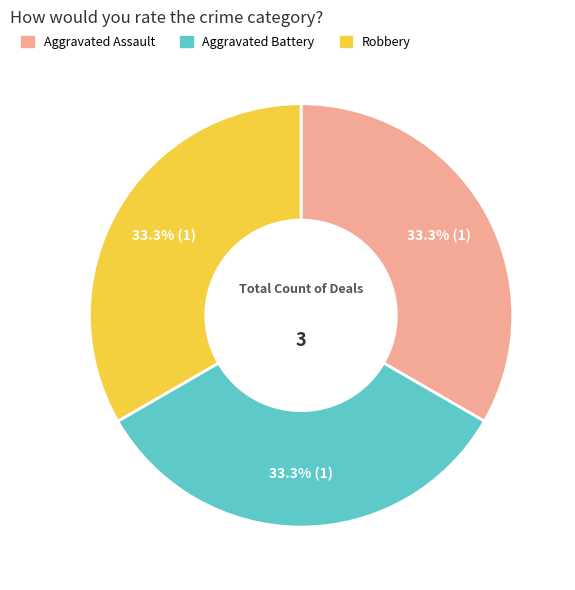

What portion of the pie excludes Aggravated Battery?

66.7%